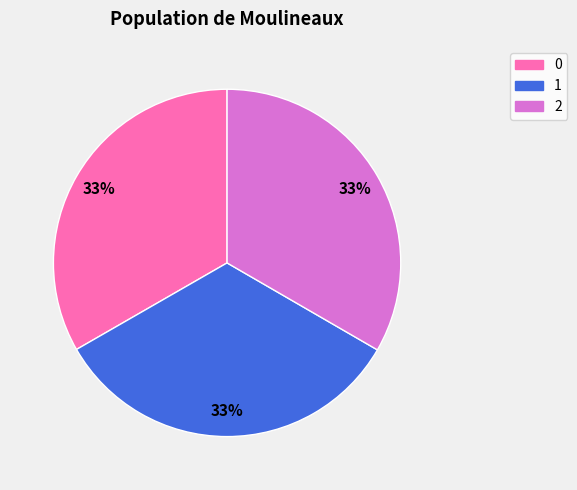

Is the sum of 1 and 2 greater than half?

Yes